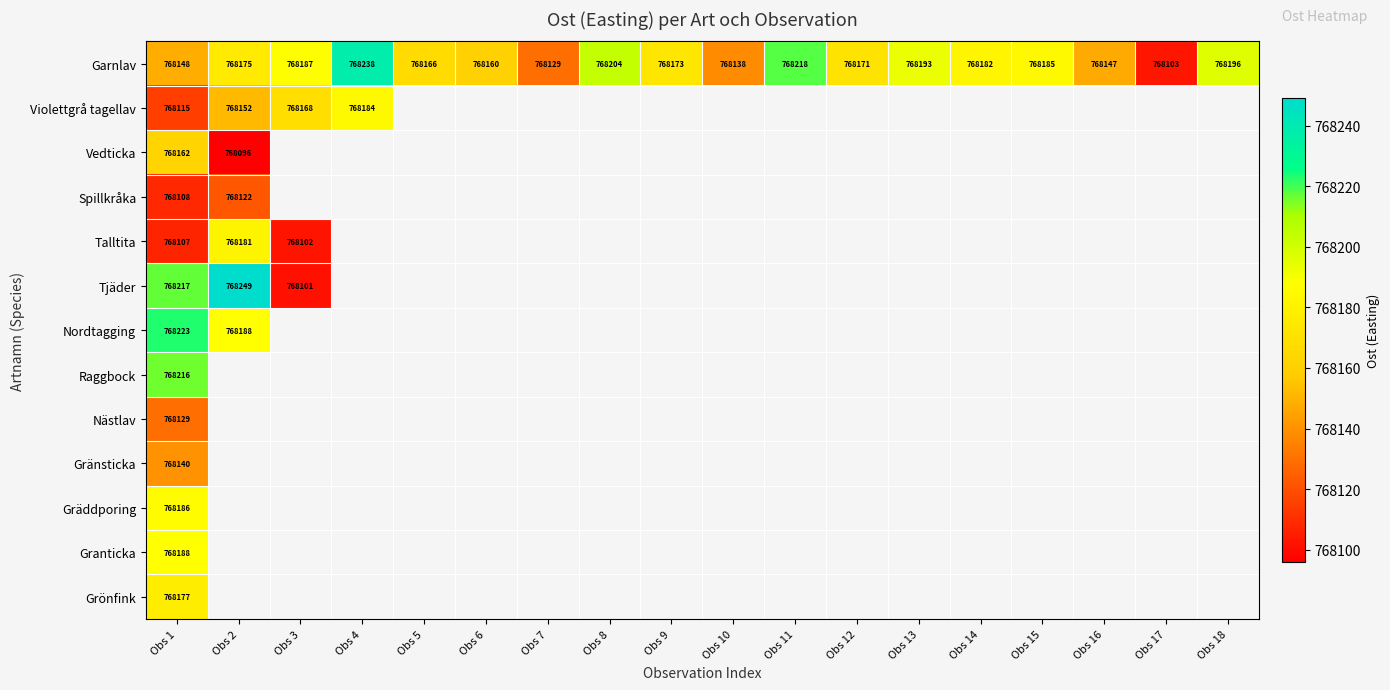

Between Obs 8 and Obs 15, which series saw the biggest shift?

Garnlav